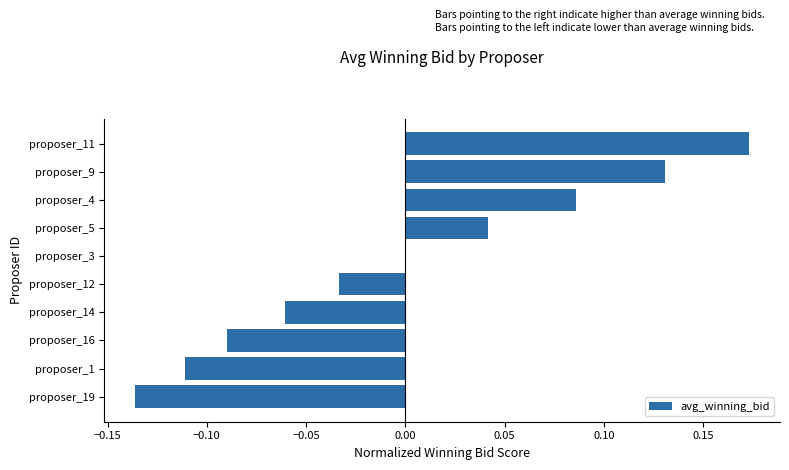

What is the change in value from proposer_1 to proposer_5?

+0.2